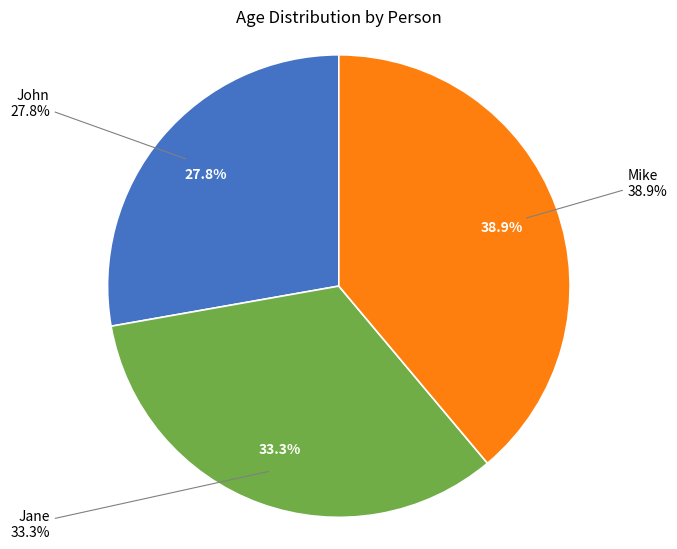

To the nearest percent, what is the average slice percentage?

33%